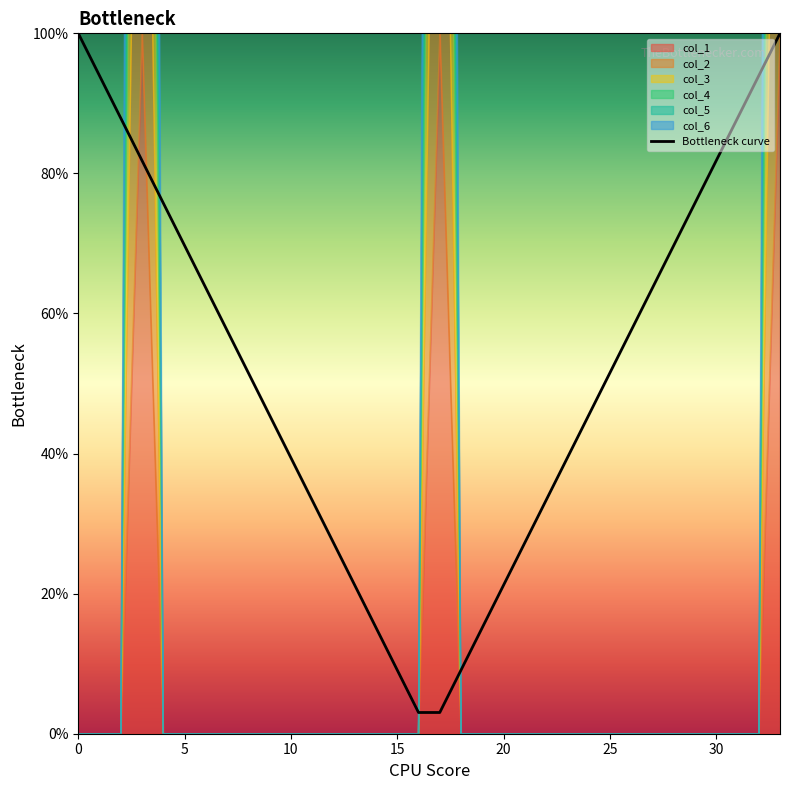

Which category has the lowest value across all series?

16